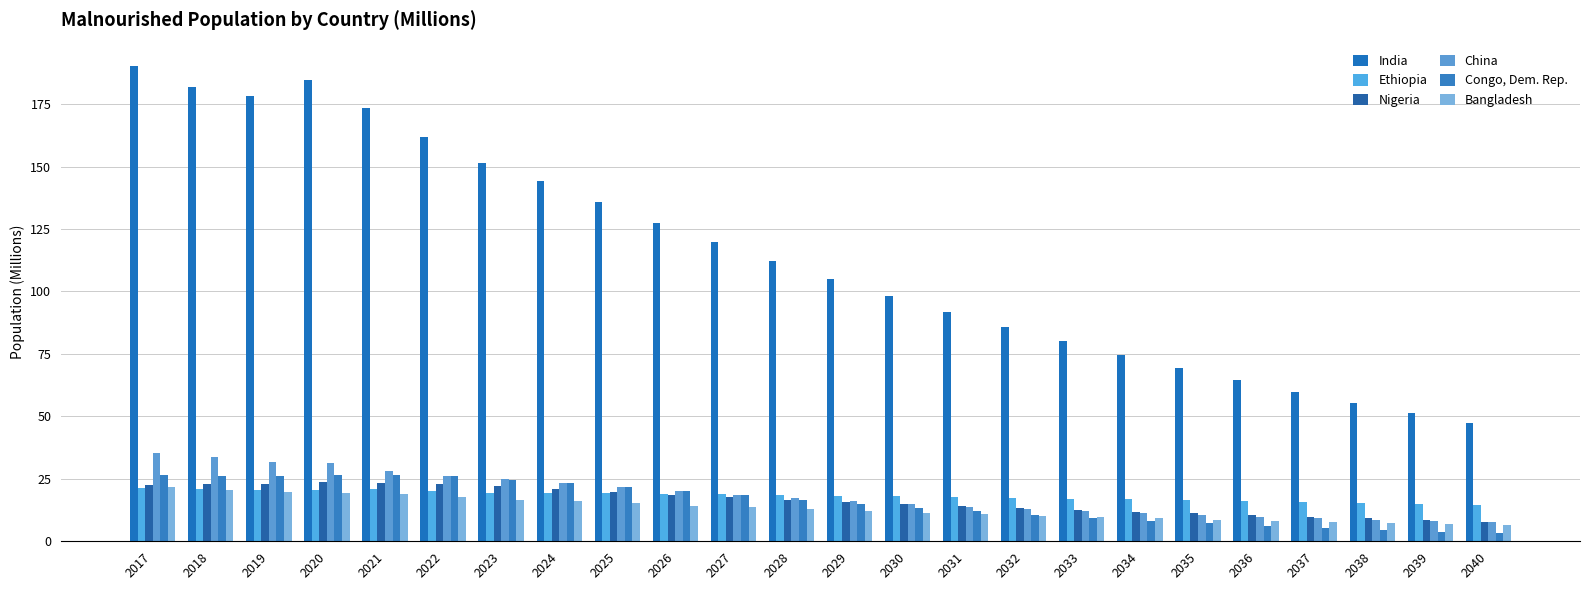

At 2027, list the series in order from largest to smallest.

India, Ethiopia, China, Congo, Dem. Rep., Nigeria, Bangladesh